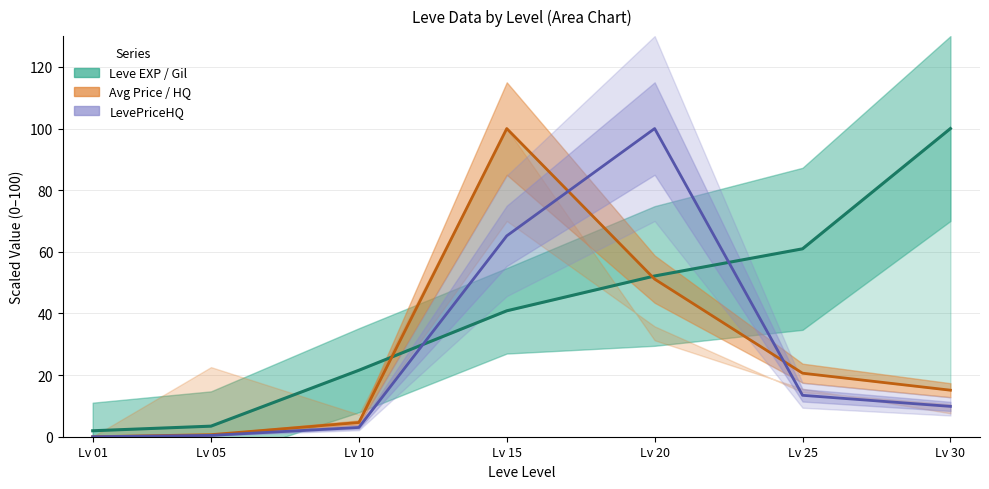

The LevePriceHQ series shows 2.5 at Lv 30. True or false?

False